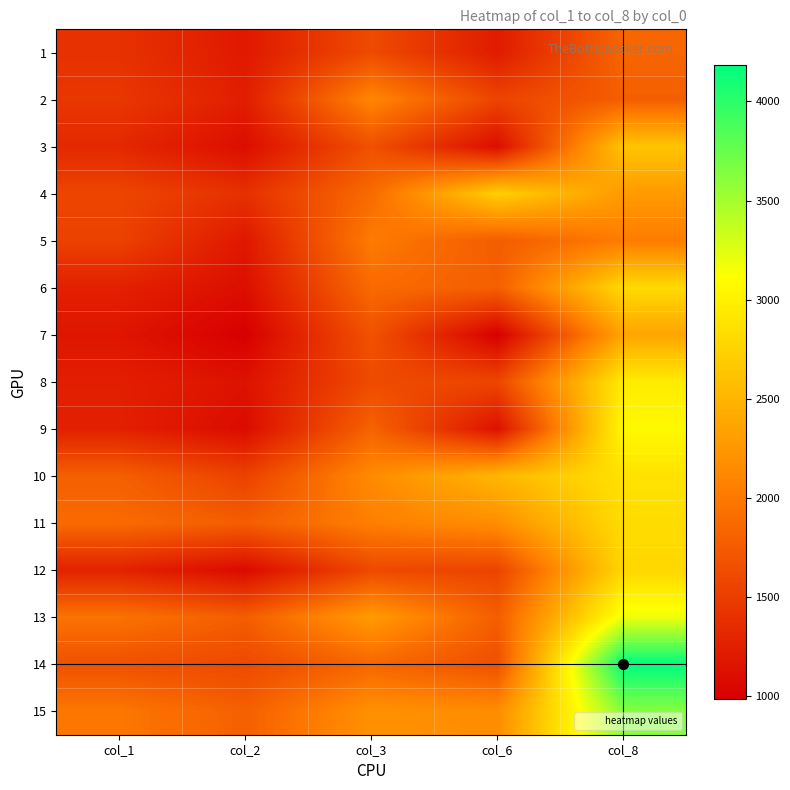

What is the total value across all series at col_8?

41210.6